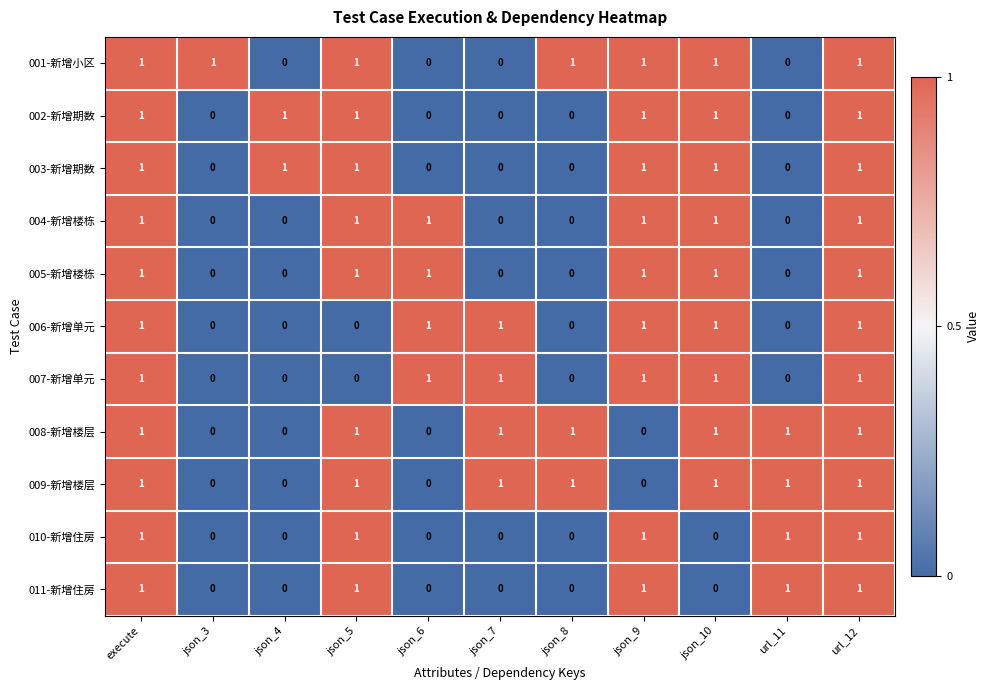

How many categories are shown in the chart?

11